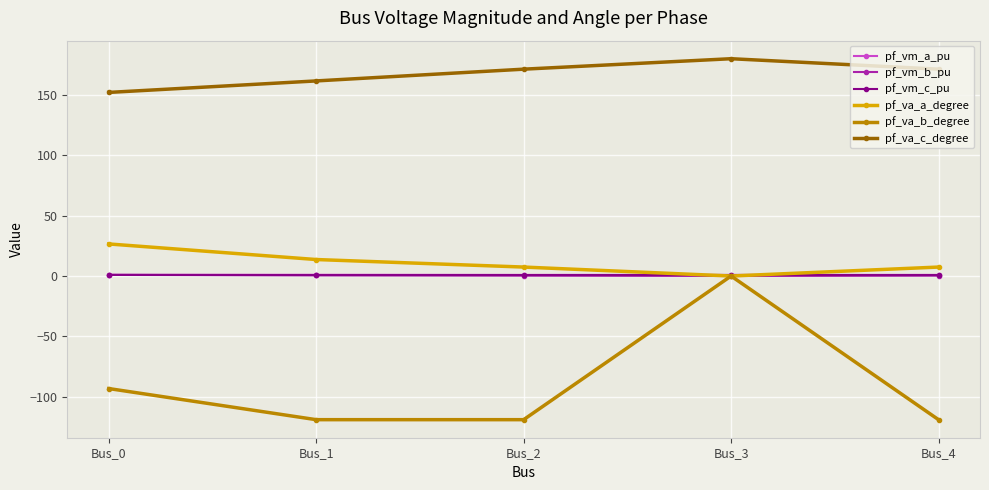

True or false: pf_va_c_degree has more than 1 points higher than both neighbors.

False